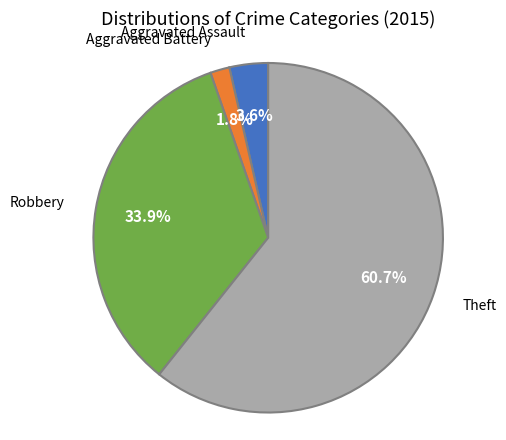

What is the largest slice in the pie chart?

Theft